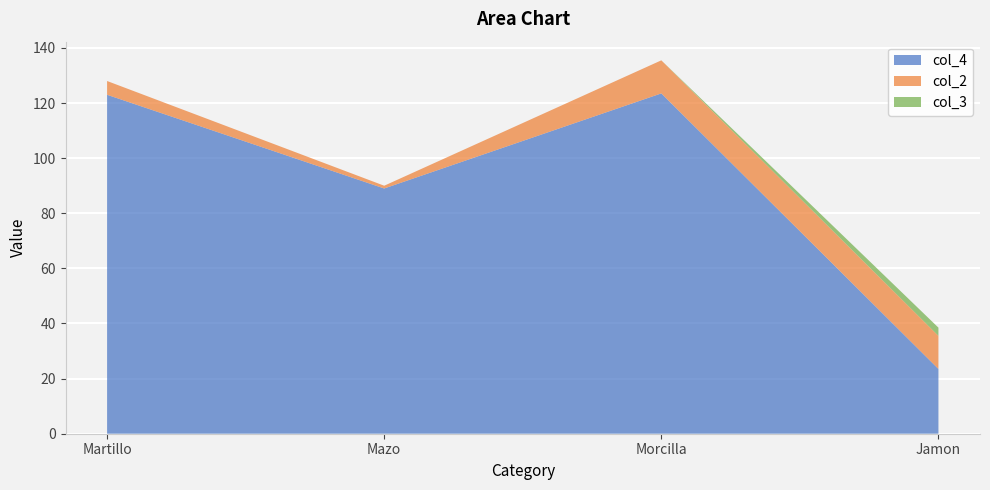

Reading left to right, transcribe all the data shown in this chart.

col_4: 123.0	89.0	123.5	23.5
col_2: 5.0	1.0	12.0	12.0
col_3: 0.0	0.0	0.0	3.0